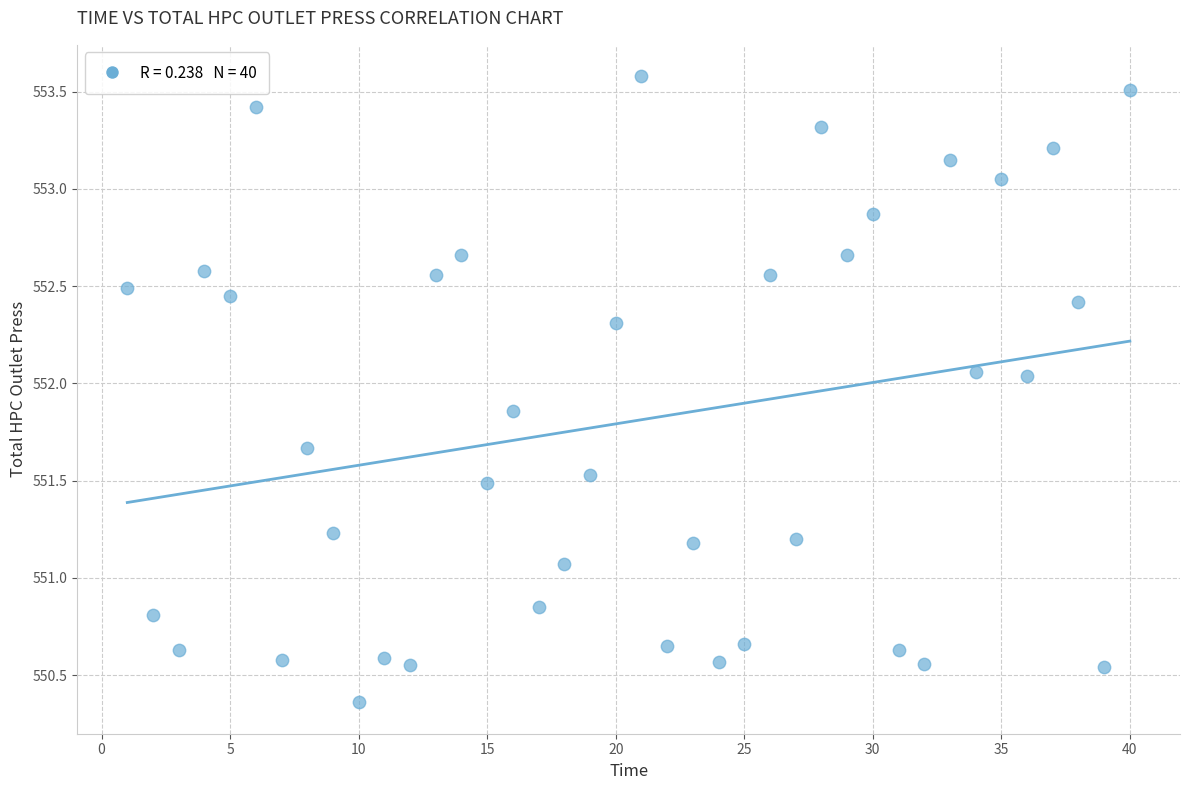

What is the range of Y values (max minus min)?

3.2